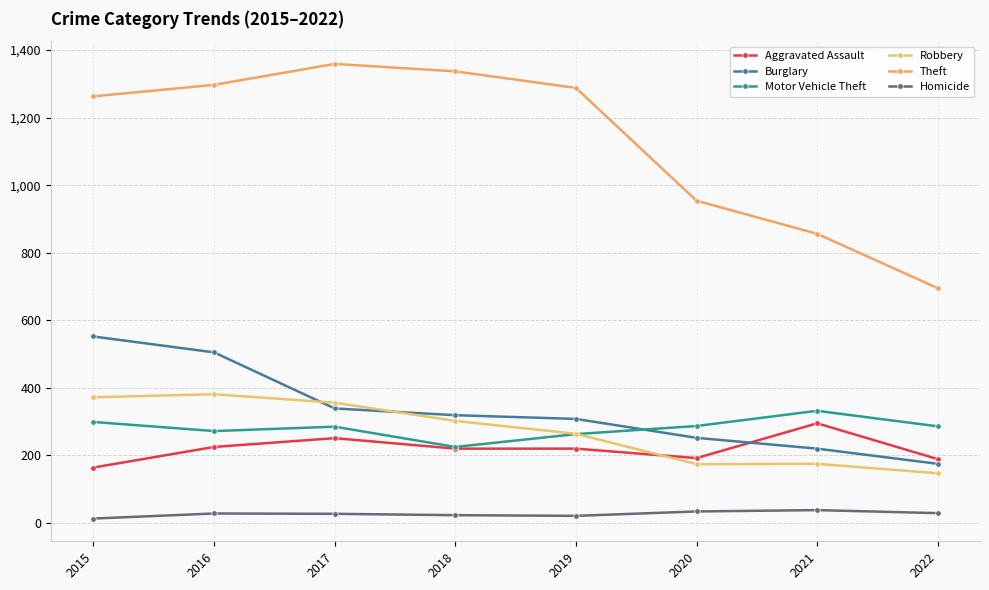

True or false: Aggravated Assault and Homicide cross at least once.

False